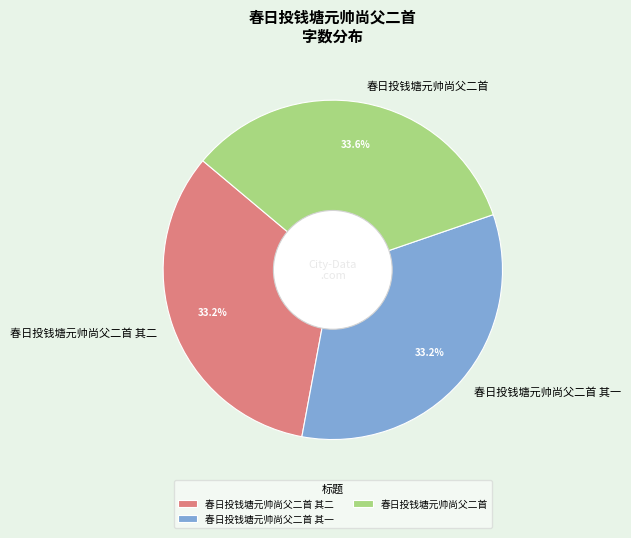

What percentage is NOT represented by 春日投钱塘元帅尚父二首 其二?

66.8%